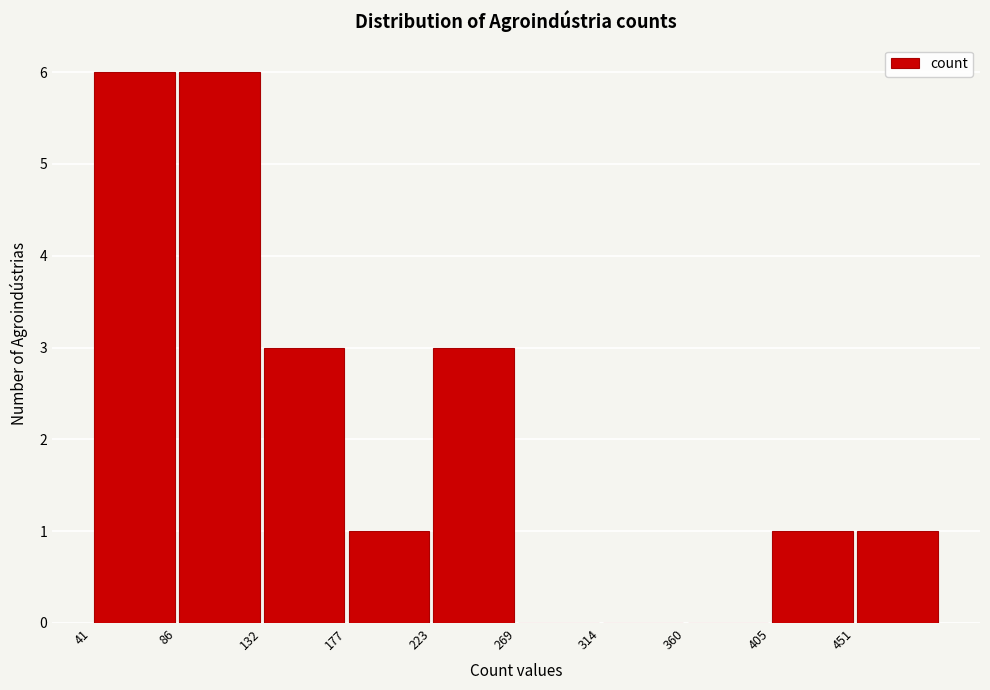

Reading left to right, list every bar in this chart as the range it spans on the x-axis followed by its height. Neither the bar edges nor the heights are printed on the chart, so give them approximately, as read against the axes.

40 to 85: 6
85 to 130: 6
130 to 180: 3
180 to 225: 1
225 to 270: 3
270 to 315: 0
315 to 360: 0
360 to 405: 0
405 to 450: 1
450 to 495: 1